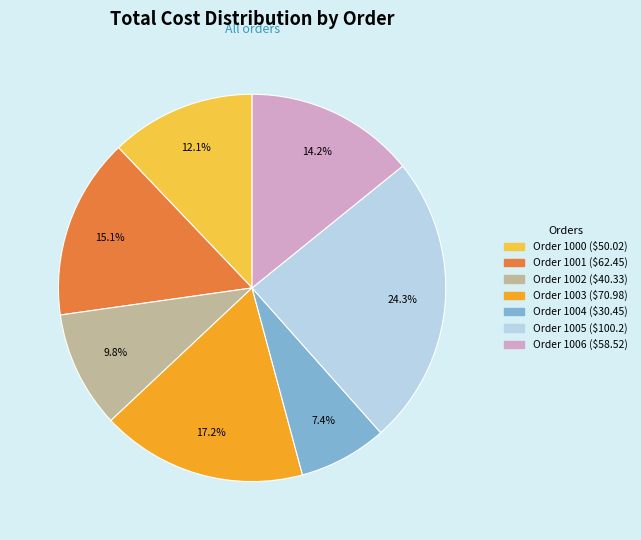

Does any single category account for the majority?

No